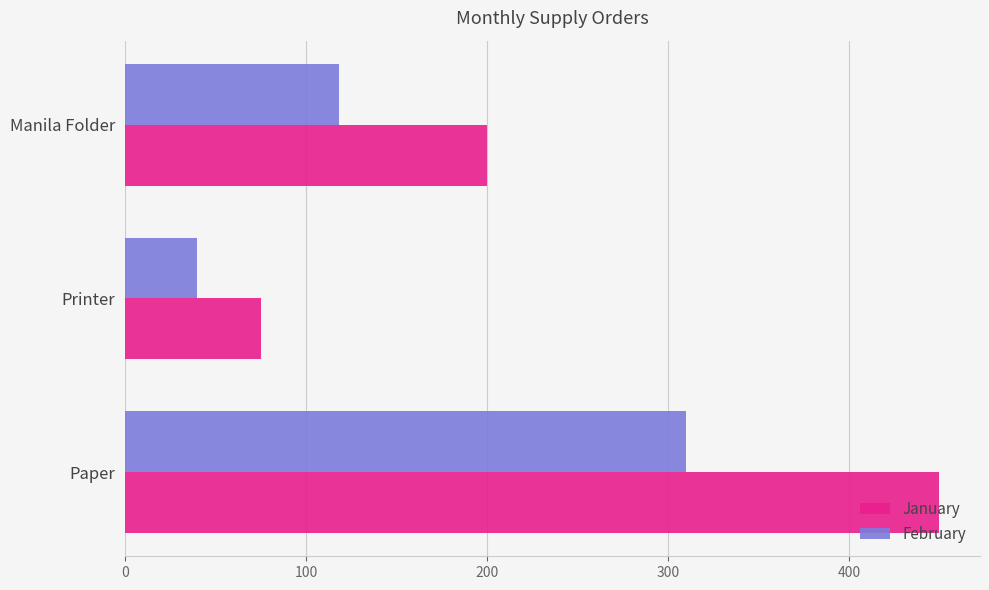

How many February values are between 40 and 310?

3